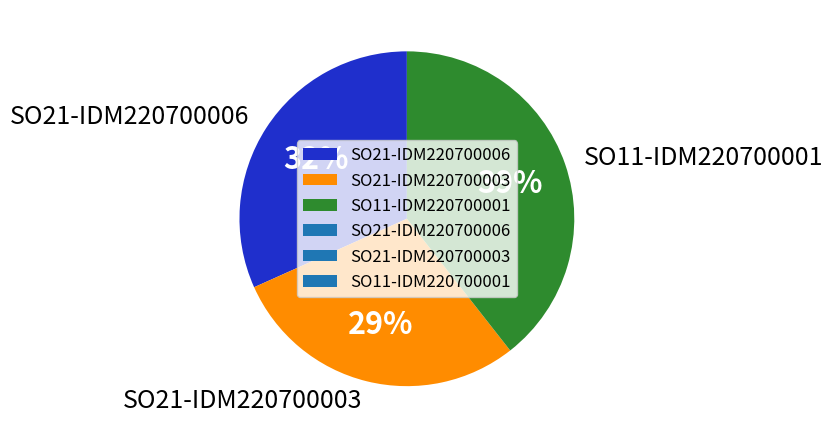

Combined, do SO21-IDM220700006 and SO21-IDM220700003 account for over 50%?

Yes